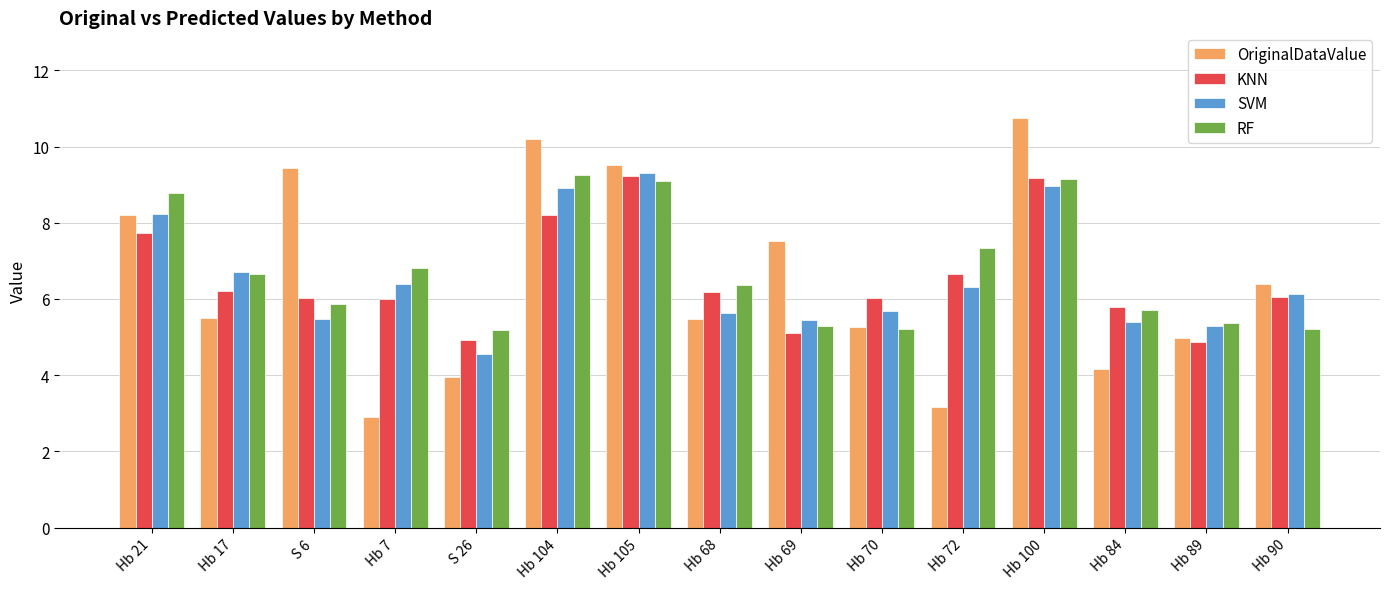

The value of OriginalDataValue at Hb 17 is 5.5. True or false?

True